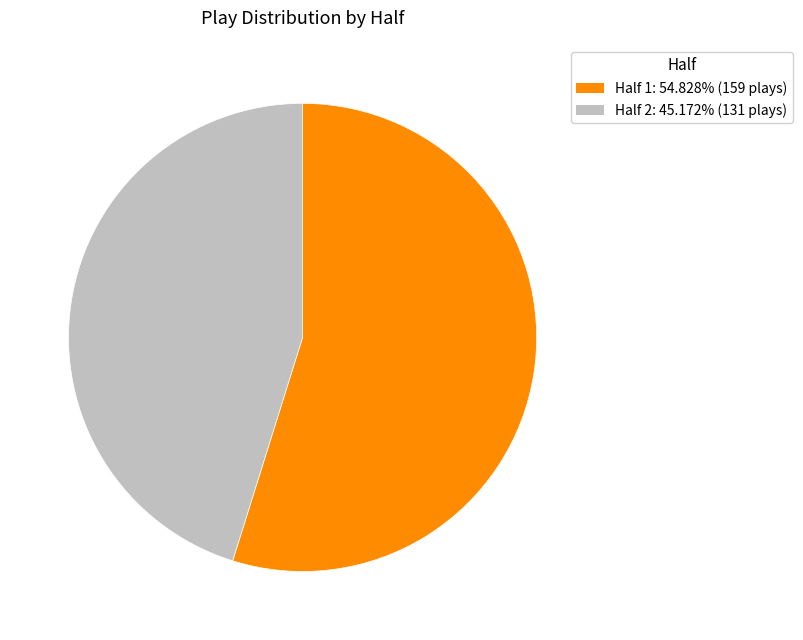

What is the largest slice in the pie chart?

Half 1